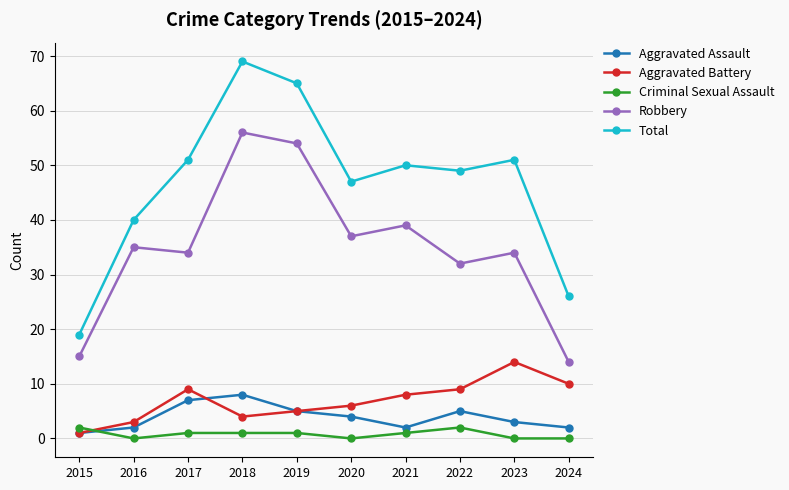

True or false: Aggravated Assault has a value of 2 at 2019.

False